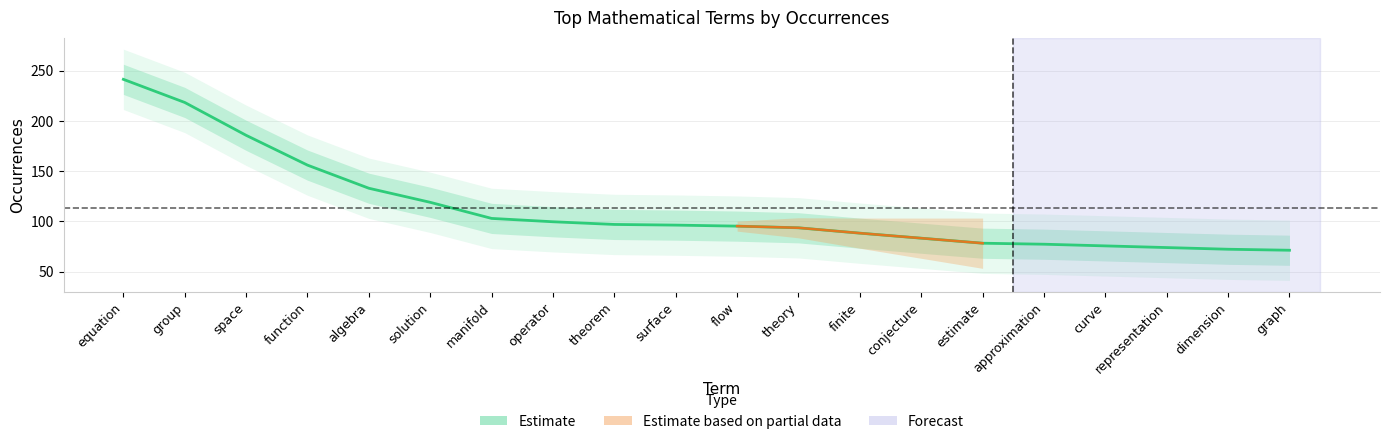

What is the label of the 6th point from the left?

solution